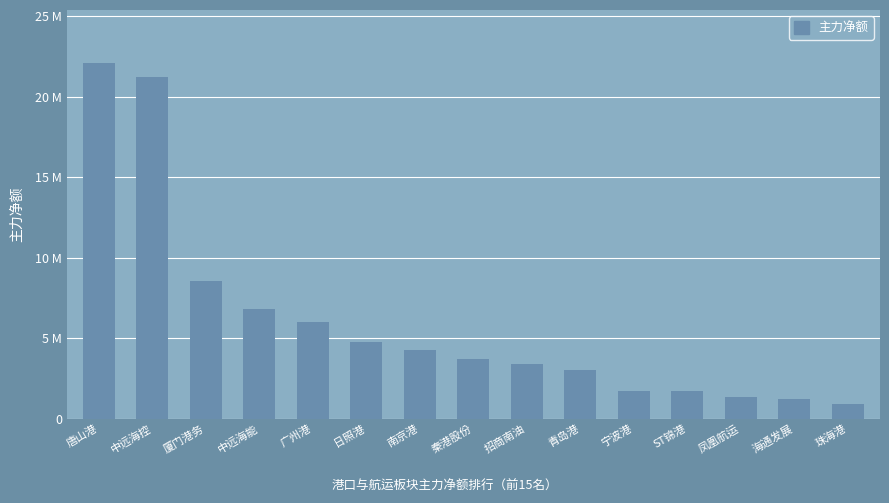

Are the bars horizontal?

No